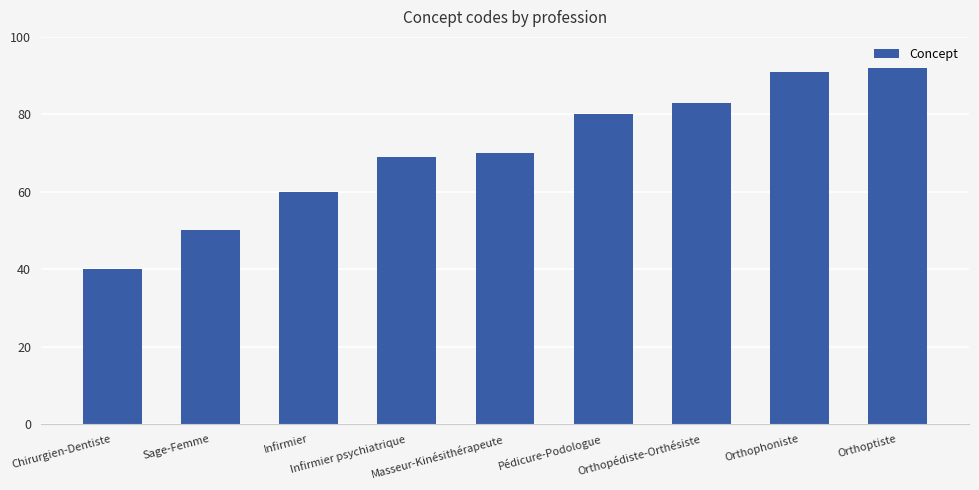

Between Orthophoniste and Masseur-Kinésithérapeute, which is larger?

Orthophoniste